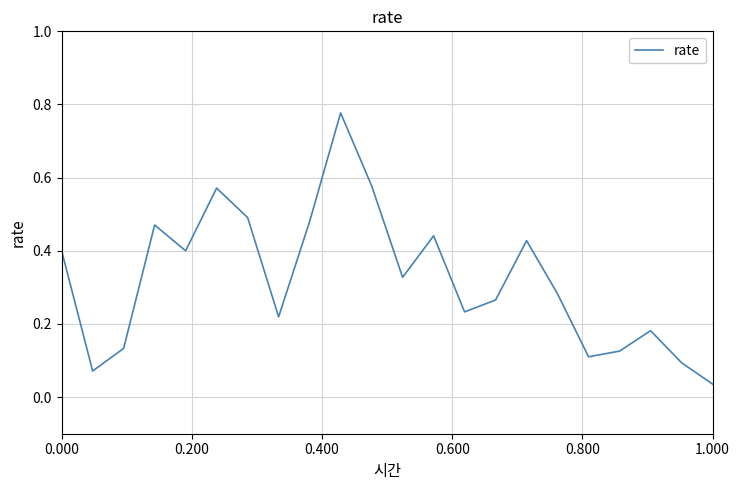

Which category has the lowest value across all series?

1.000